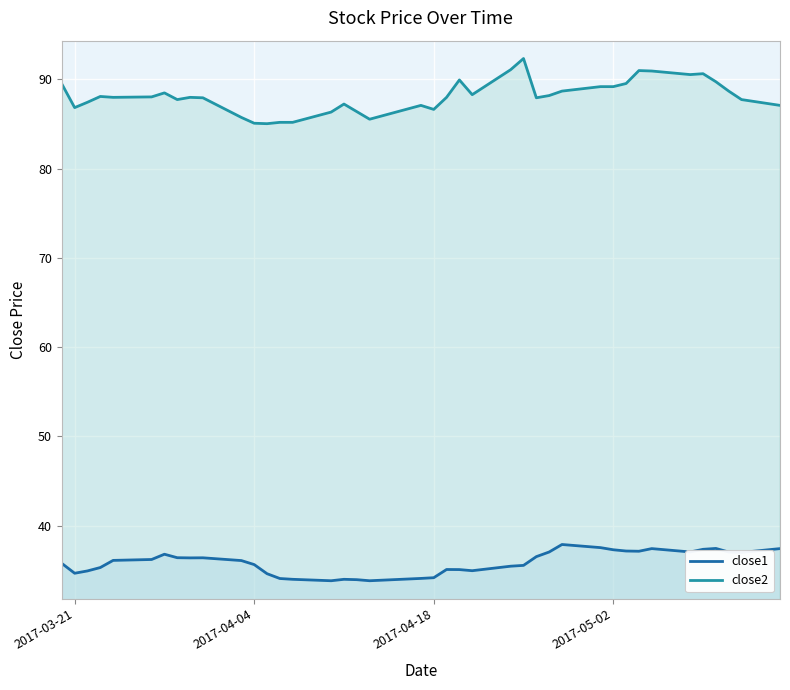

True or false: close2 and close1 cross at least once.

False